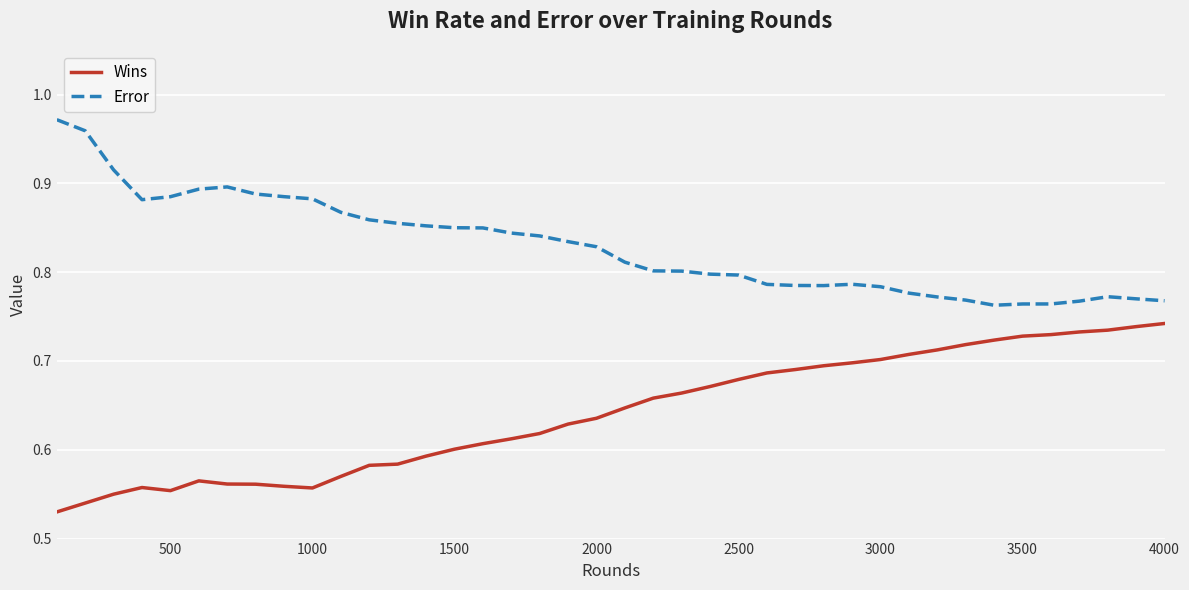

True or false: Wins and Error intersect in this chart.

False